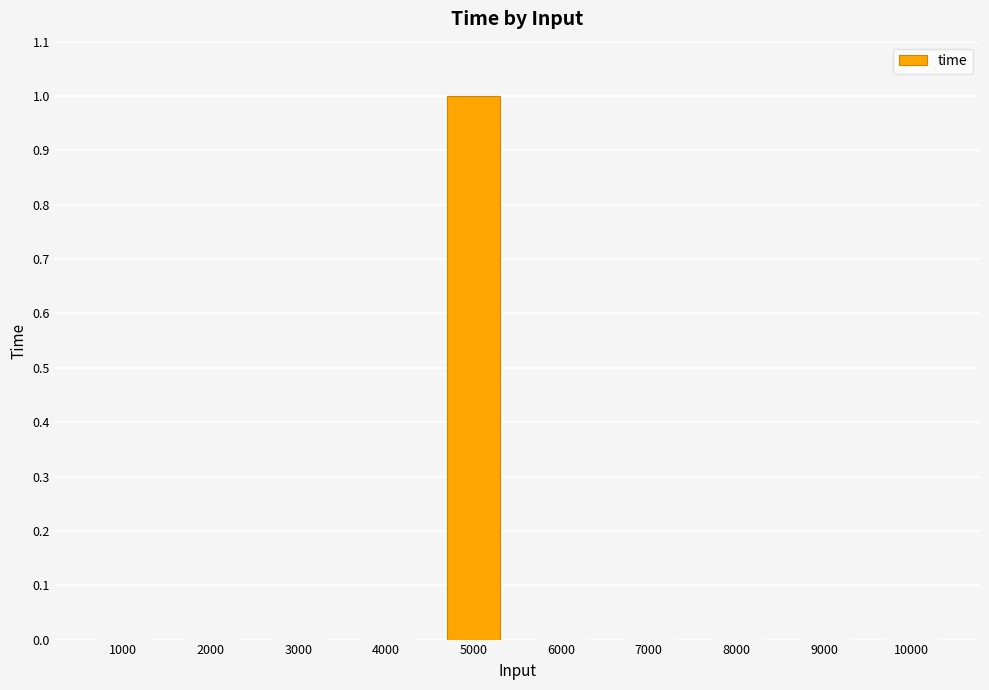

How many distinct data groups are displayed?

1